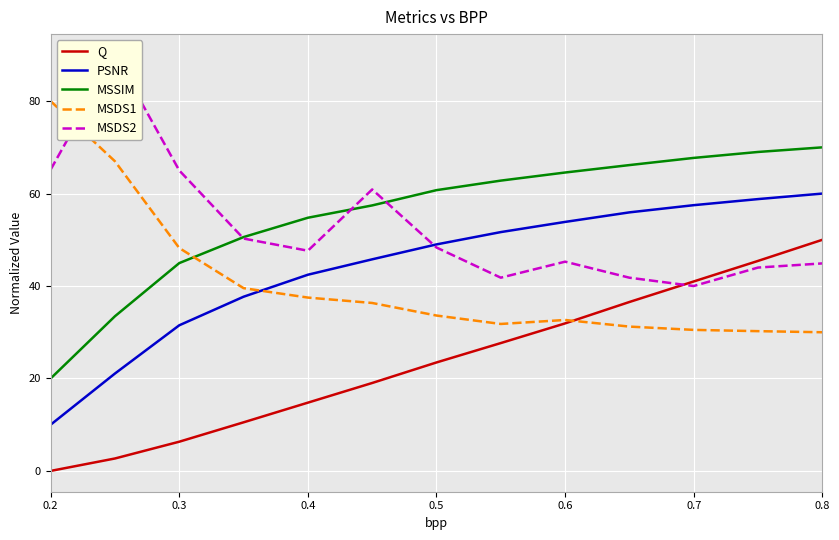

Which series has the widest spread of values?

Q